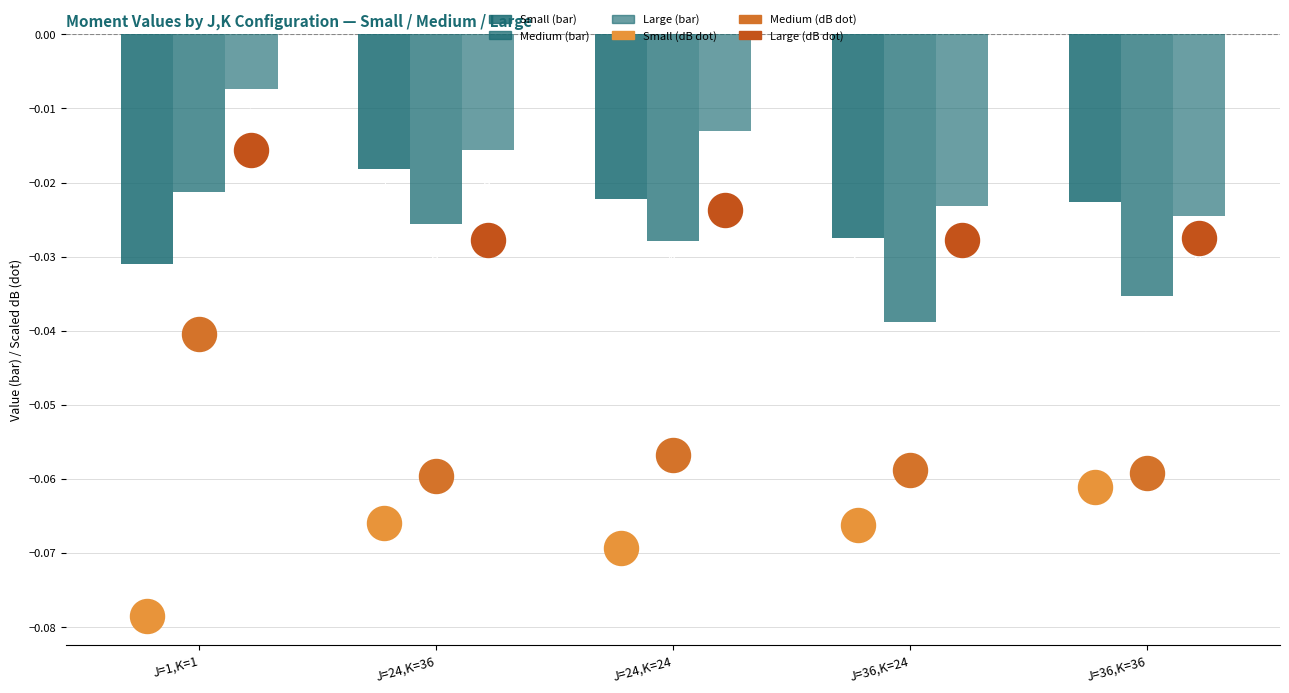

What is the total value across all series at J=1,K=1?

-0.2